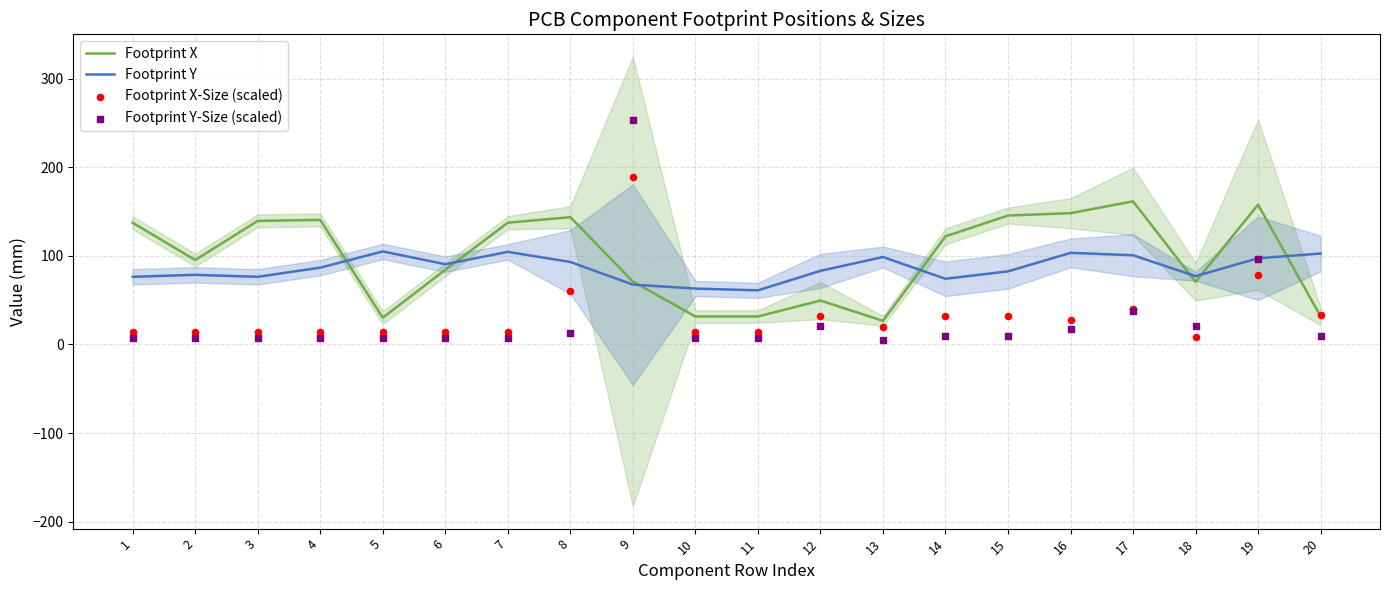

At which category is the sum across all series the highest?

9